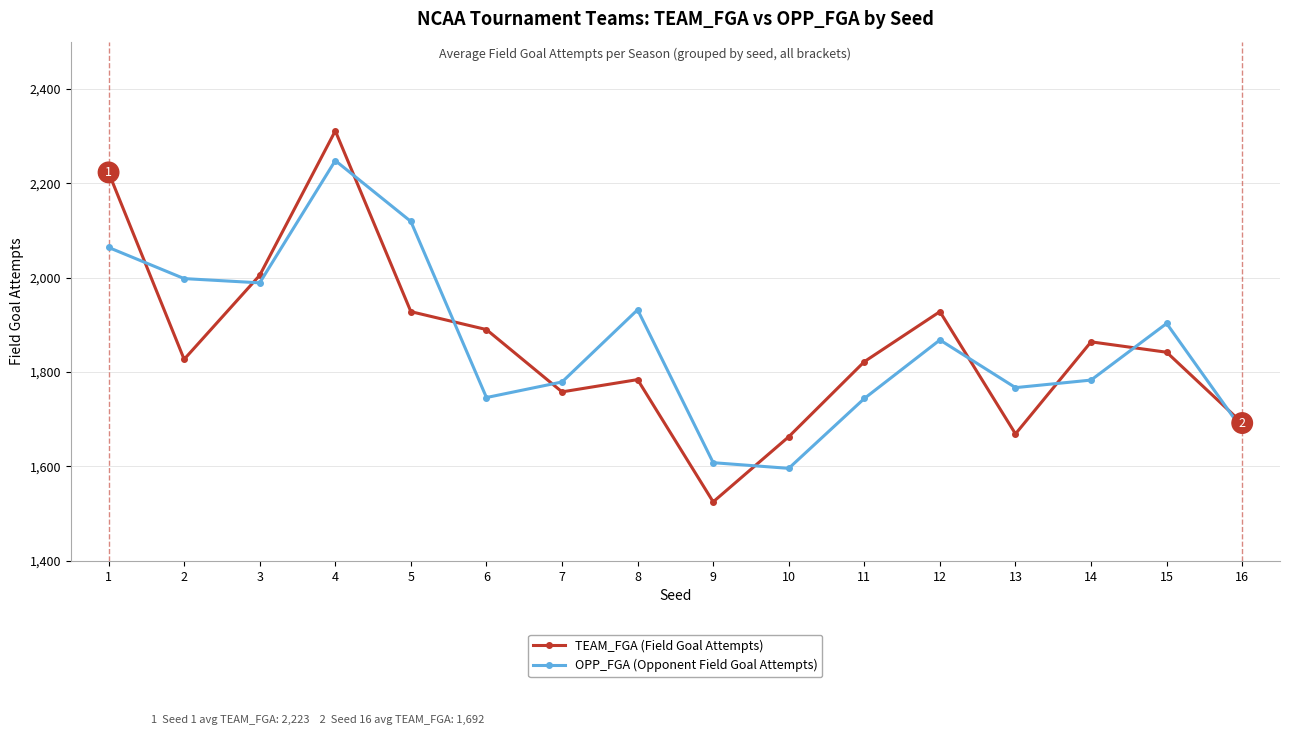

What is the value of the OPP_FGA (Opponent Field Goal Attempts) point at the 14th from the left?

1783